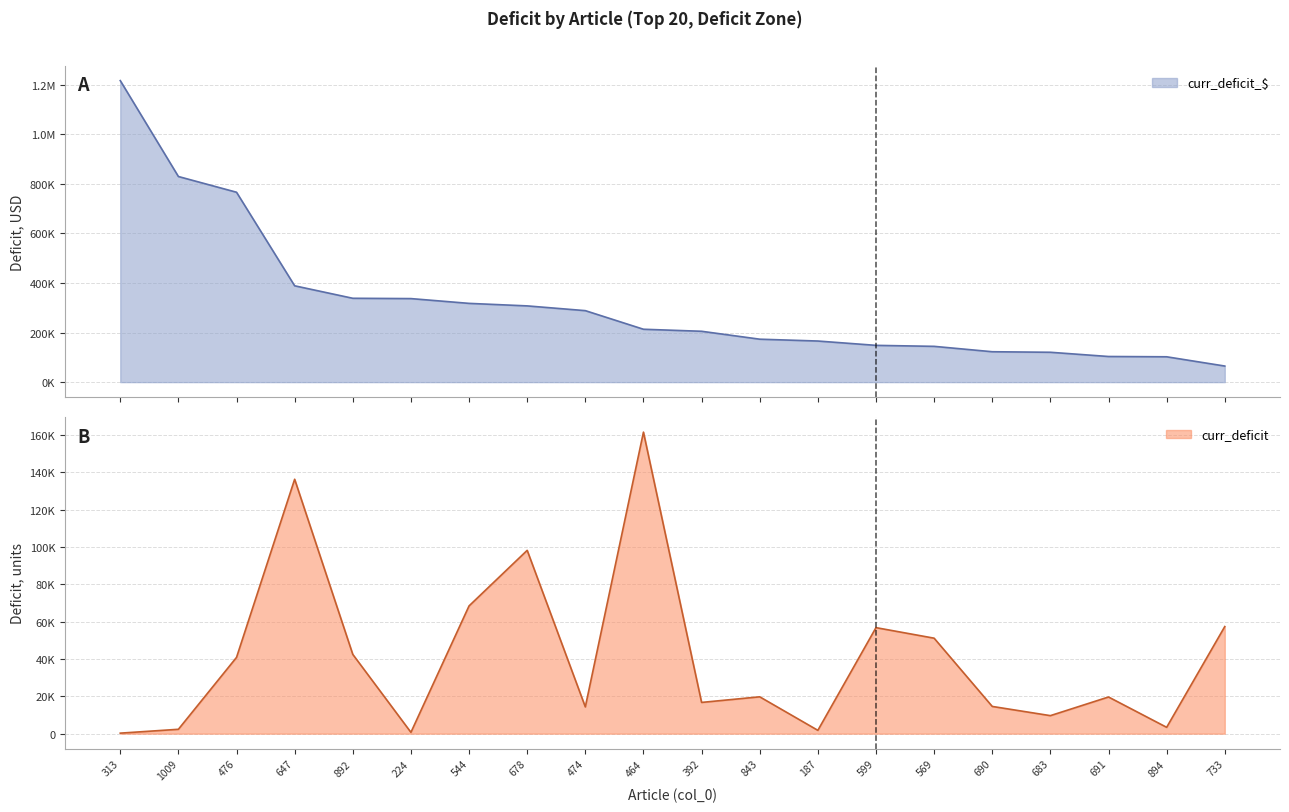

What are all the series names shown in the legend?

curr_deficit_$, curr_deficit